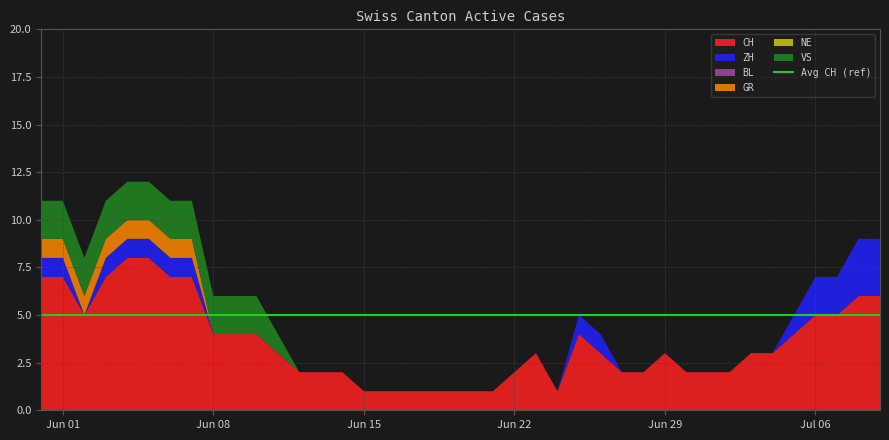

Reading left to right, extract all data points from this chart.

CH: 2020-05-31=7	2020-06-01=7	2020-06-02=5	2020-06-03=7	2020-06-04=8	2020-06-05=8	2020-06-06=7	2020-06-07=7	2020-06-08=4	2020-06-09=4	2020-06-10=4	2020-06-11=3	2020-06-12=2	2020-06-13=2	2020-06-14=2	2020-06-15=1	2020-06-16=1	2020-06-17=1	2020-06-18=1	2020-06-19=1	2020-06-20=1	2020-06-21=1	2020-06-22=2	2020-06-23=3	2020-06-24=1	2020-06-25=4	2020-06-26=3	2020-06-27=2	2020-06-28=2	2020-06-29=3	2020-06-30=2	2020-07-01=2	2020-07-02=2	2020-07-03=3	2020-07-04=3	2020-07-05=4	2020-07-06=5	2020-07-07=5	2020-07-08=6	2020-07-09=6
ZH: 2020-05-31=1	2020-06-01=1	2020-06-02=0	2020-06-03=1	2020-06-04=1	2020-06-05=1	2020-06-06=1	2020-06-07=1	2020-06-08=0	2020-06-09=0	2020-06-10=0	2020-06-11=0	2020-06-12=0	2020-06-13=0	2020-06-14=0	2020-06-15=0	2020-06-16=0	2020-06-17=0	2020-06-18=0	2020-06-19=0	2020-06-20=0	2020-06-21=0	2020-06-22=0	2020-06-23=0	2020-06-24=0	2020-06-25=1	2020-06-26=1	2020-06-27=0	2020-06-28=0	2020-06-29=0	2020-06-30=0	2020-07-01=0	2020-07-02=0	2020-07-03=0	2020-07-04=0	2020-07-05=1	2020-07-06=2	2020-07-07=2	2020-07-08=3	2020-07-09=3
BL: 2020-05-31=0	2020-06-01=0	2020-06-02=0	2020-06-03=0	2020-06-04=0	2020-06-05=0	2020-06-06=0	2020-06-07=0	2020-06-08=0	2020-06-09=0	2020-06-10=0	2020-06-11=0	2020-06-12=0	2020-06-13=0	2020-06-14=0	2020-06-15=0	2020-06-16=0	2020-06-17=0	2020-06-18=0	2020-06-19=0	2020-06-20=0	2020-06-21=0	2020-06-22=0	2020-06-23=0	2020-06-24=0	2020-06-25=0	2020-06-26=0	2020-06-27=0	2020-06-28=0	2020-06-29=0	2020-06-30=0	2020-07-01=0	2020-07-02=0	2020-07-03=0	2020-07-04=0	2020-07-05=0	2020-07-06=0	2020-07-07=0	2020-07-08=0	2020-07-09=0
GR: 2020-05-31=1	2020-06-01=1	2020-06-02=1	2020-06-03=1	2020-06-04=1	2020-06-05=1	2020-06-06=1	2020-06-07=1	2020-06-08=0	2020-06-09=0	2020-06-10=0	2020-06-11=0	2020-06-12=0	2020-06-13=0	2020-06-14=0	2020-06-15=0	2020-06-16=0	2020-06-17=0	2020-06-18=0	2020-06-19=0	2020-06-20=0	2020-06-21=0	2020-06-22=0	2020-06-23=0	2020-06-24=0	2020-06-25=0	2020-06-26=0	2020-06-27=0	2020-06-28=0	2020-06-29=0	2020-06-30=0	2020-07-01=0	2020-07-02=0	2020-07-03=0	2020-07-04=0	2020-07-05=0	2020-07-06=0	2020-07-07=0	2020-07-08=0	2020-07-09=0
NE: 2020-05-31=0	2020-06-01=0	2020-06-02=0	2020-06-03=0	2020-06-04=0	2020-06-05=0	2020-06-06=0	2020-06-07=0	2020-06-08=0	2020-06-09=0	2020-06-10=0	2020-06-11=0	2020-06-12=0	2020-06-13=0	2020-06-14=0	2020-06-15=0	2020-06-16=0	2020-06-17=0	2020-06-18=0	2020-06-19=0	2020-06-20=0	2020-06-21=0	2020-06-22=0	2020-06-23=0	2020-06-24=0	2020-06-25=0	2020-06-26=0	2020-06-27=0	2020-06-28=0	2020-06-29=0	2020-06-30=0	2020-07-01=0	2020-07-02=0	2020-07-03=0	2020-07-04=0	2020-07-05=0	2020-07-06=0	2020-07-07=0	2020-07-08=0	2020-07-09=0
VS: 2020-05-31=2	2020-06-01=2	2020-06-02=2	2020-06-03=2	2020-06-04=2	2020-06-05=2	2020-06-06=2	2020-06-07=2	2020-06-08=2	2020-06-09=2	2020-06-10=2	2020-06-11=1	2020-06-12=0	2020-06-13=0	2020-06-14=0	2020-06-15=0	2020-06-16=0	2020-06-17=0	2020-06-18=0	2020-06-19=0	2020-06-20=0	2020-06-21=0	2020-06-22=0	2020-06-23=0	2020-06-24=0	2020-06-25=0	2020-06-26=0	2020-06-27=0	2020-06-28=0	2020-06-29=0	2020-06-30=0	2020-07-01=0	2020-07-02=0	2020-07-03=0	2020-07-04=0	2020-07-05=0	2020-07-06=0	2020-07-07=0	2020-07-08=0	2020-07-09=0